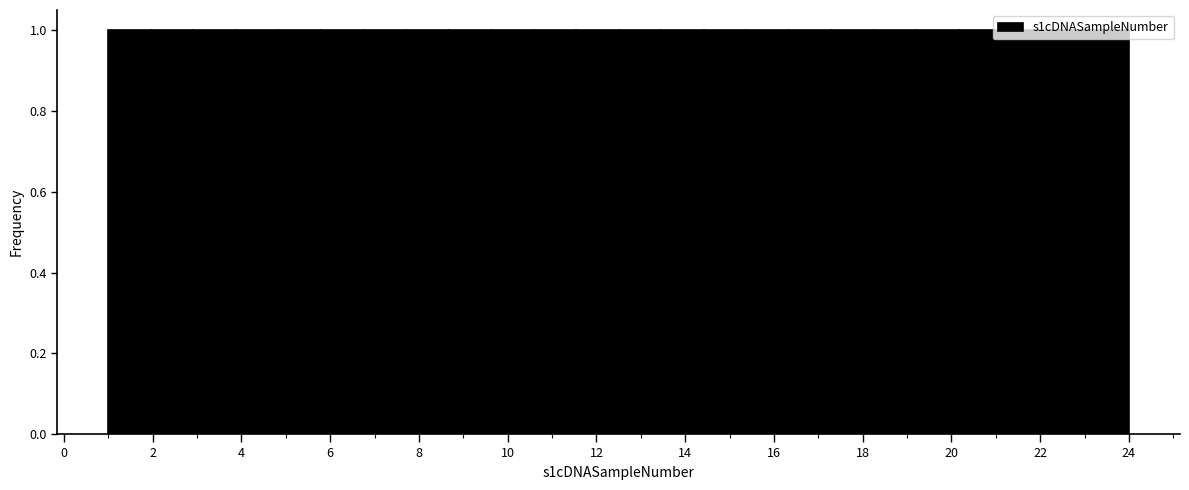

Reading left to right, transcribe this chart: for each bar, give the range it covers on the x-axis and its height. Neither the bar edges nor the heights are printed on the chart, so give them approximately, as read against the axes.

1.0 to 2.0: 1
2.0 to 3.0: 1
3.0 to 3.8: 1
3.8 to 4.8: 1
4.8 to 5.8: 1
5.8 to 6.8: 1
6.8 to 7.8: 1
7.8 to 8.6: 1
8.6 to 9.6: 1
9.6 to 10.6: 1
10.6 to 11.6: 1
11.6 to 12.6: 1
12.6 to 13.4: 1
13.4 to 14.4: 1
14.4 to 15.4: 1
15.4 to 16.4: 1
16.4 to 17.2: 1
17.2 to 18.2: 1
18.2 to 19.2: 1
19.2 to 20.2: 1
20.2 to 21.2: 1
21.2 to 22.0: 1
22.0 to 23.0: 1
23.0 to 24.0: 1